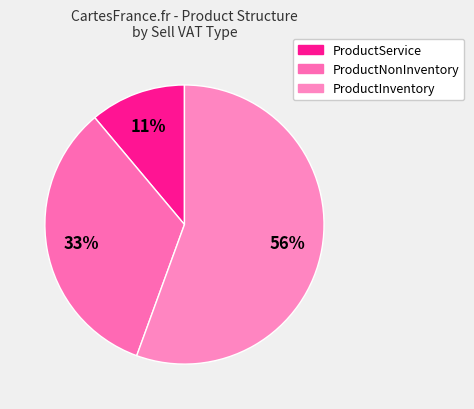

What percentage is the ProductNonInventory slice, to the nearest percent?

33%